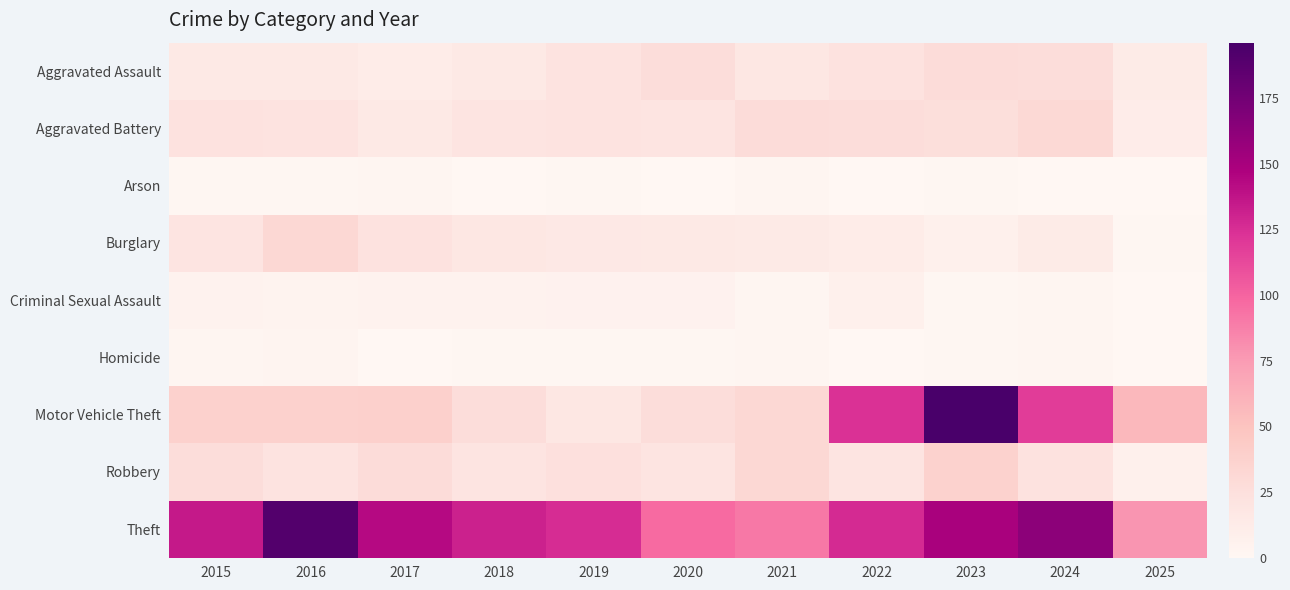

At which category is the sum across all series the highest?

2023